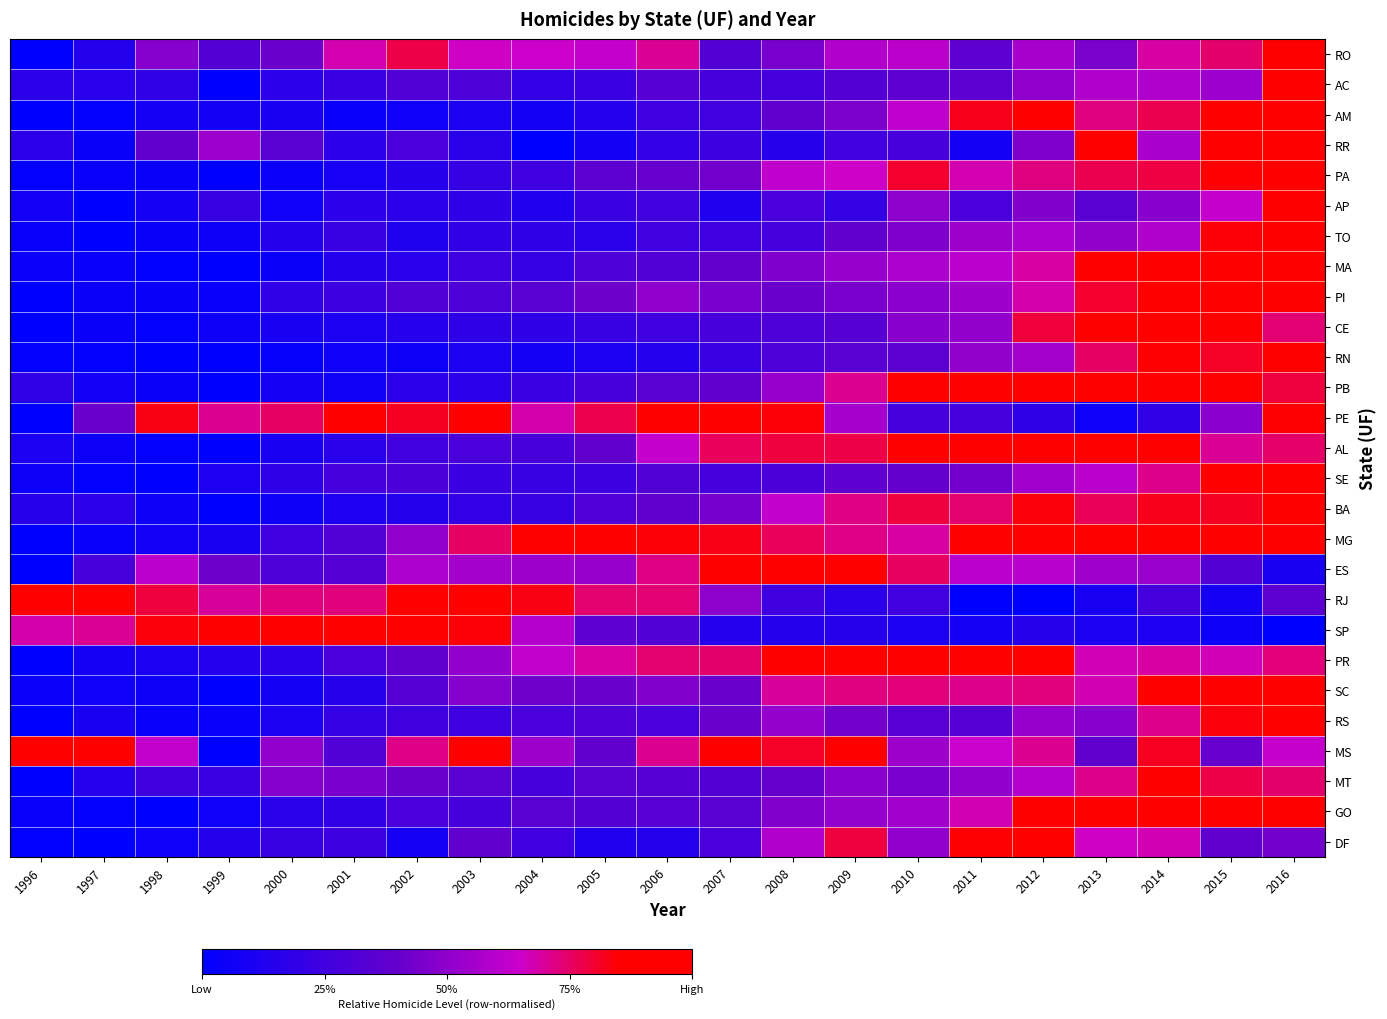

Which category has the highest value across all series?

2016